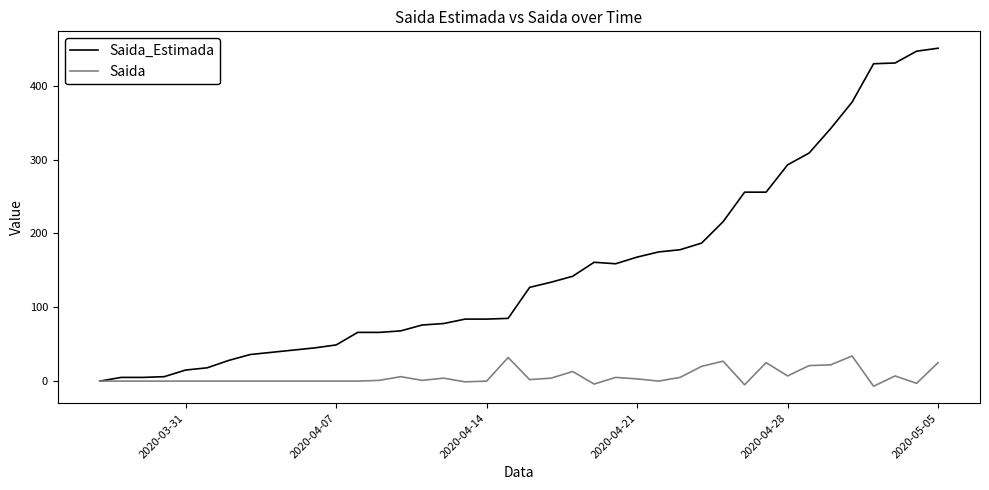

Is this an area chart (filled region under the line)?

No